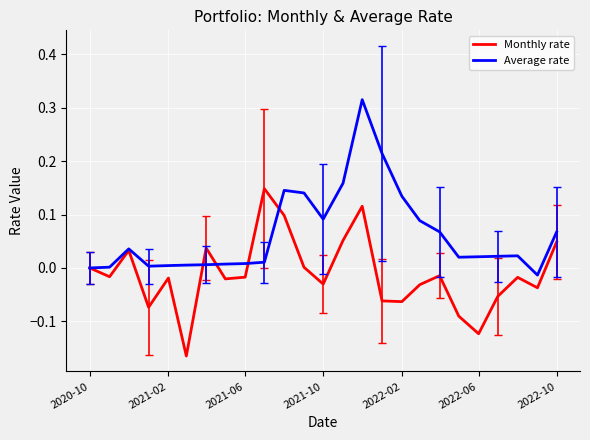

List the series in order of their overall mean, lowest first.

Monthly rate, Average rate